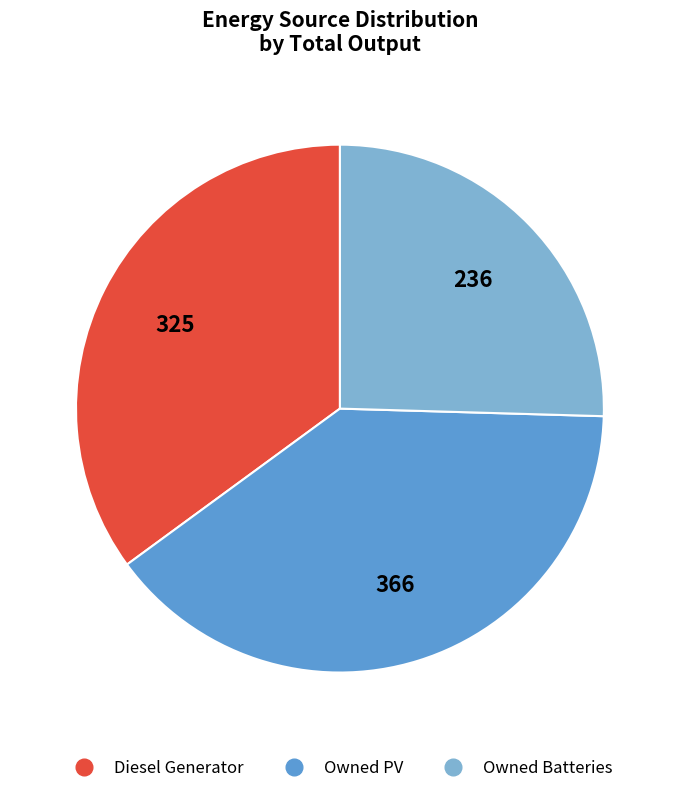

Count the number of slices in the pie.

3